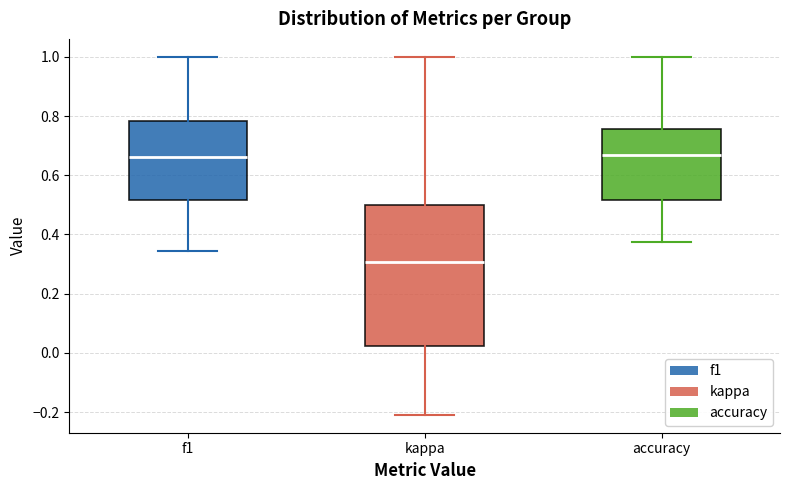

Where does the median line of the box for f1 sit on the y-axis? The values are not printed on the chart, so give them approximately, as read against the axis.

0.66